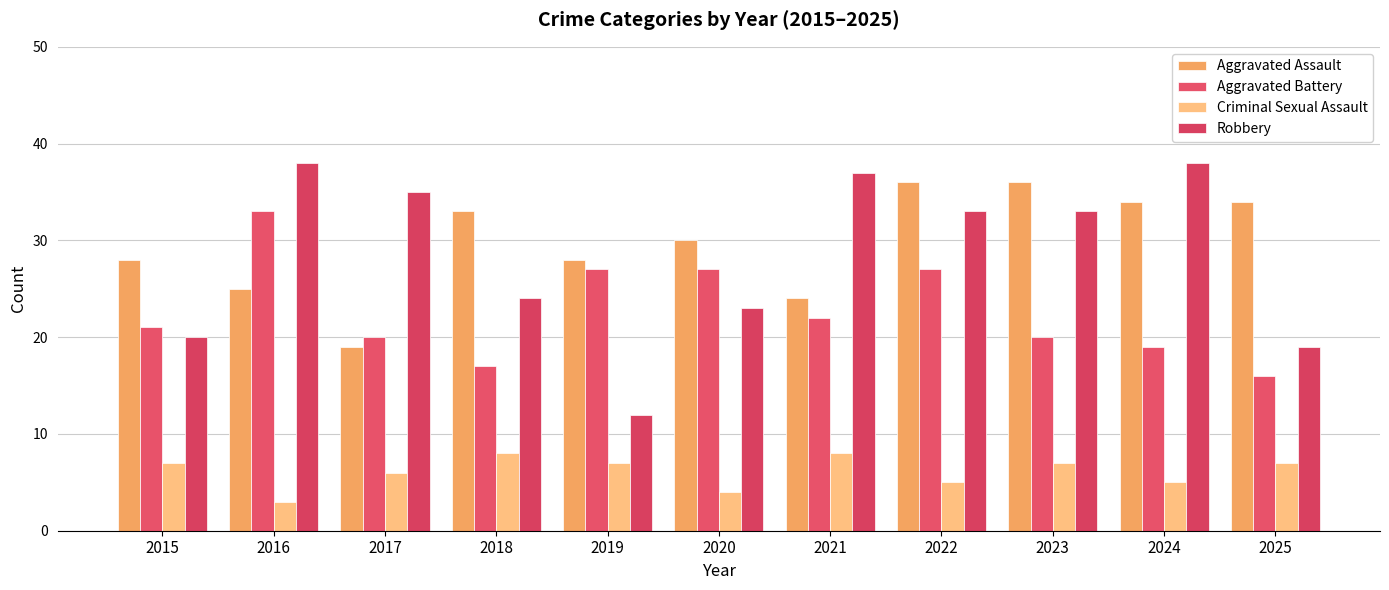

Where is Aggravated Battery nearest to the value 24?

2021